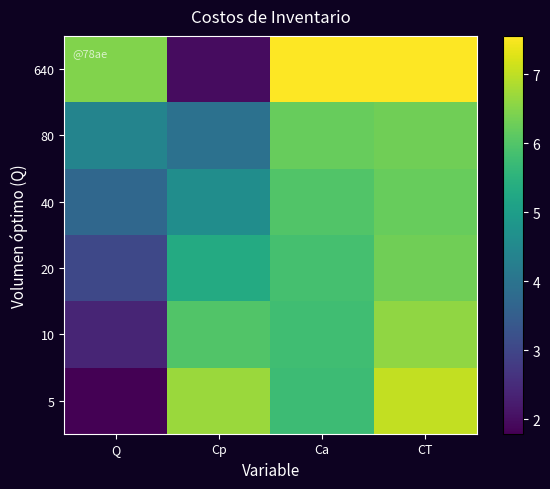

Reading left to right, list all the values displayed in this chart.

640: Q=6.5	Cp=2.0	Ca=7.6	CT=7.6
80: Q=4.4	Cp=3.9	Ca=6.2	CT=6.3
40: Q=3.7	Cp=4.6	Ca=6.0	CT=6.2
20: Q=3.0	Cp=5.3	Ca=5.9	CT=6.3
10: Q=2.4	Cp=6.0	Ca=5.8	CT=6.6
5: Q=1.8	Cp=6.7	Ca=5.7	CT=7.0